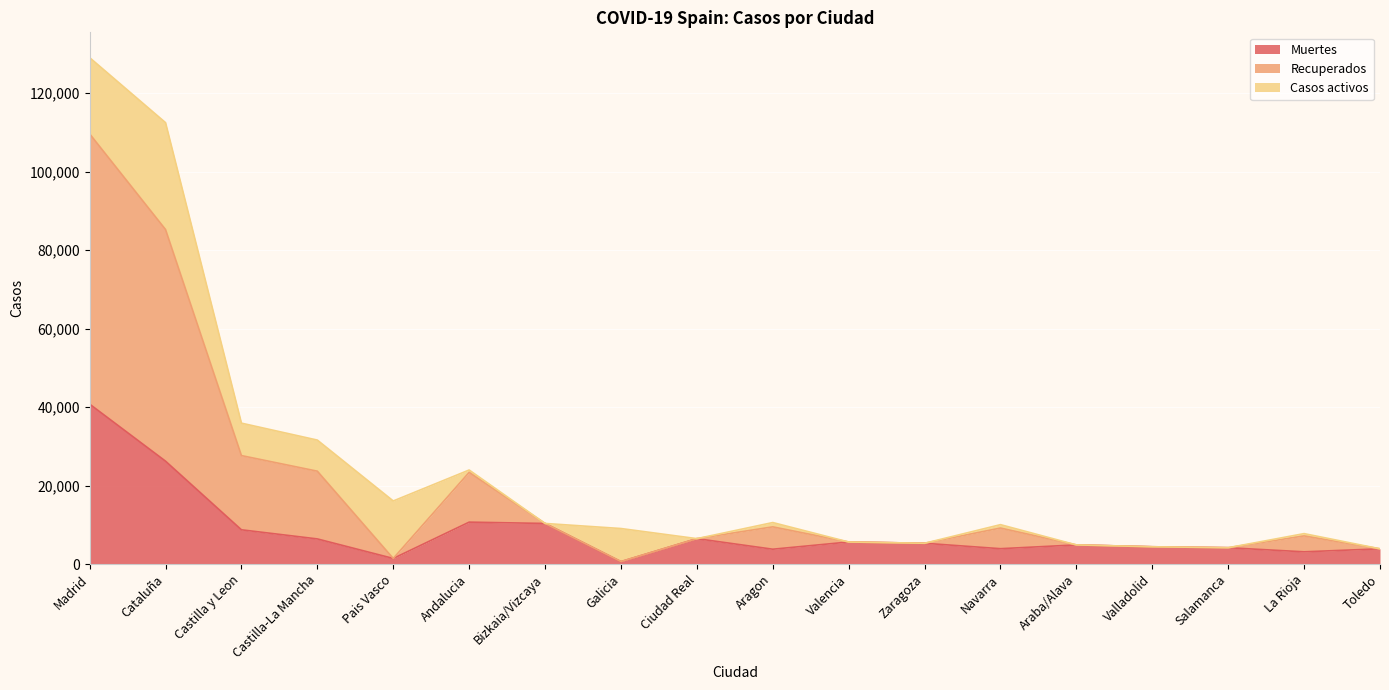

At which category is the sum across all series the highest?

Madrid